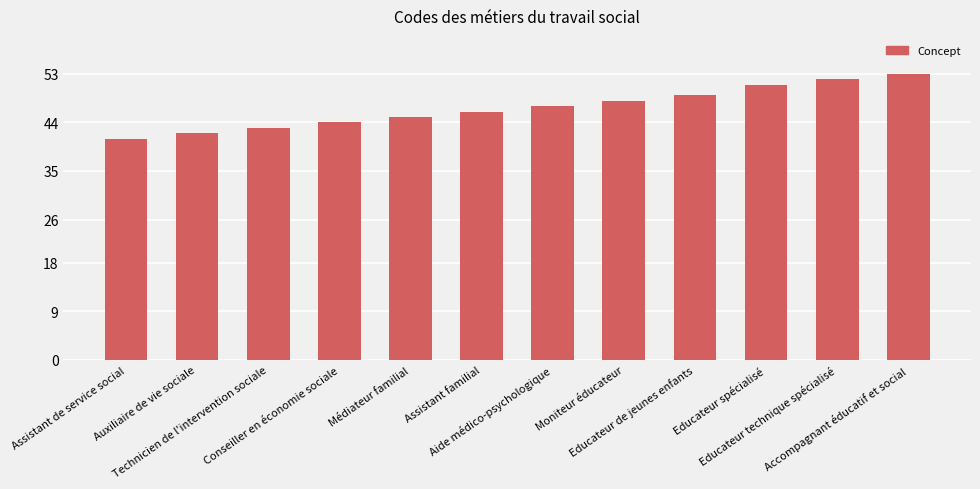

What is the approximate value at Accompagnant éducatif et social, to the nearest 5?

55